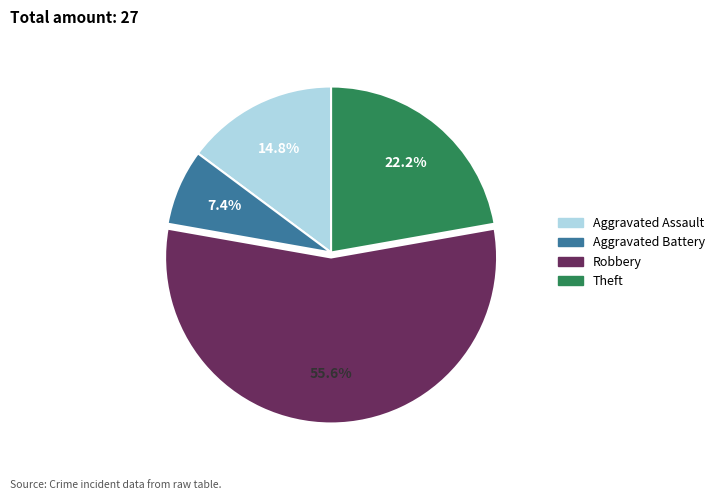

What is the largest slice in the pie chart?

Robbery